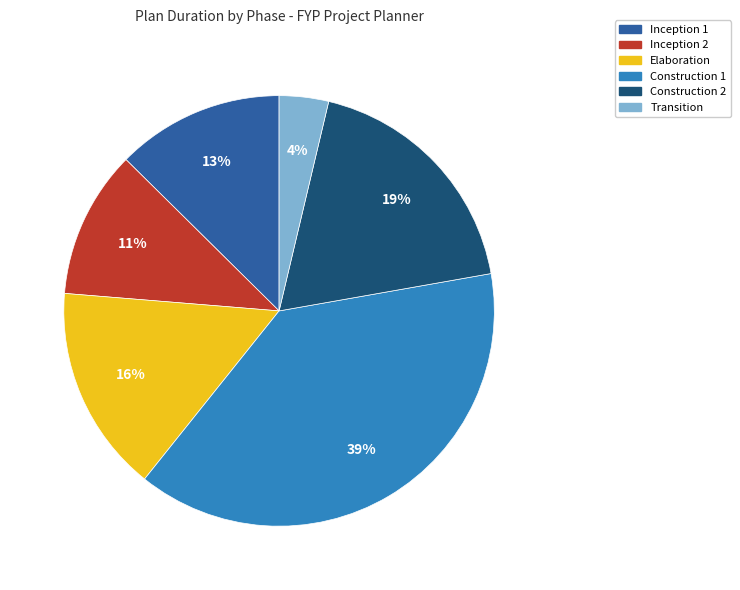

Is the sum of Construction 2 and Inception 1 greater than half?

No